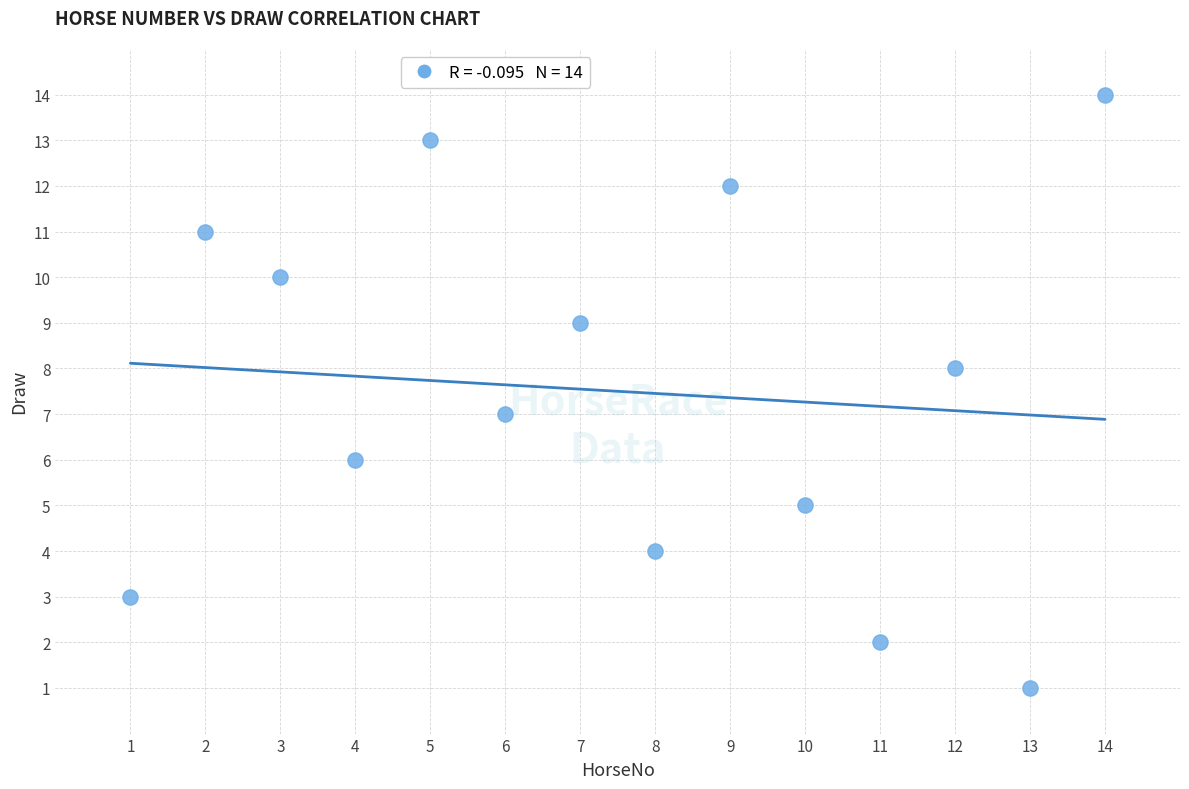

What is the range of X values (max minus min)?

13